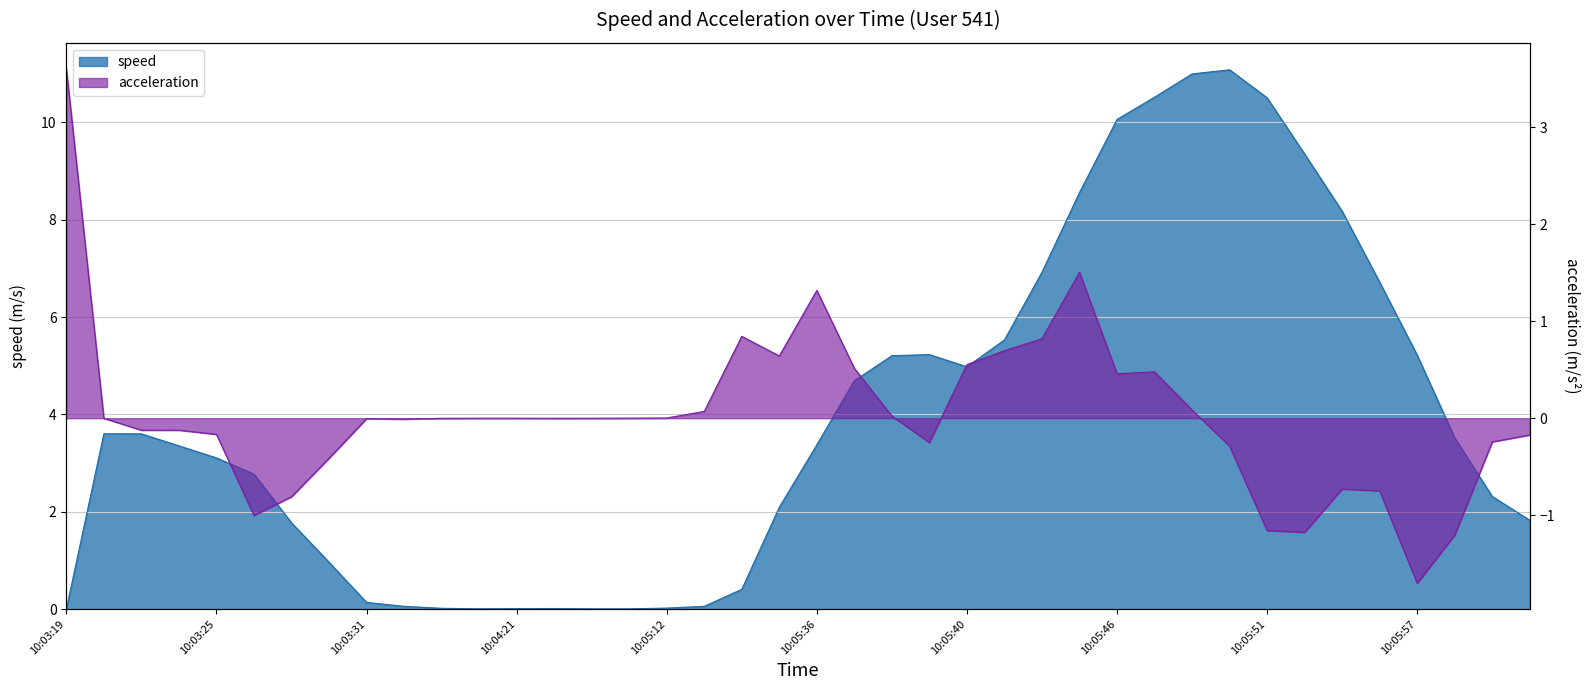

Which series changed the most between 10:05:27 and 10:05:36?

speed